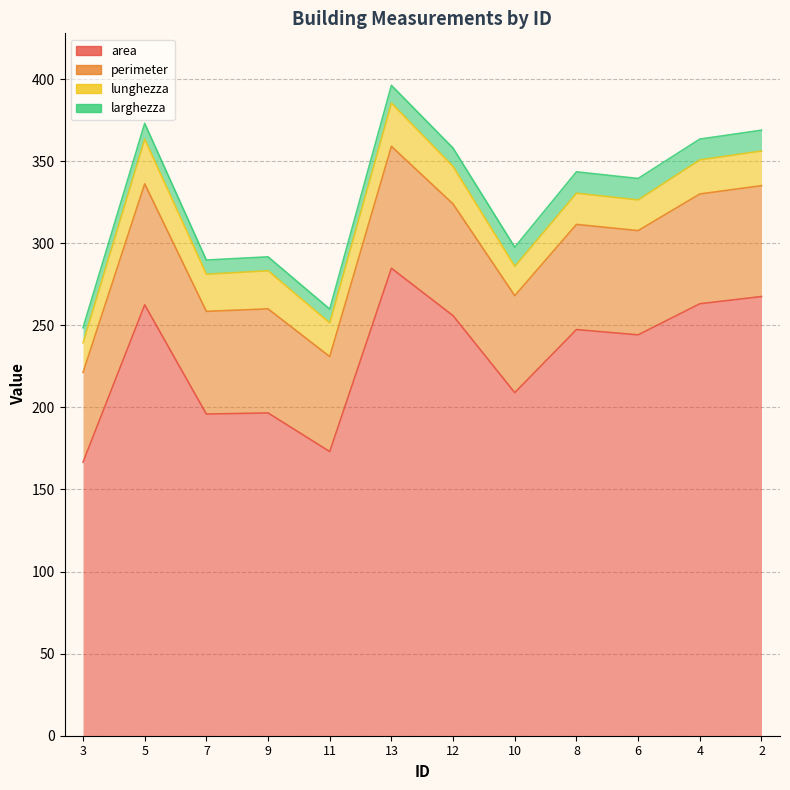

True or false: area and lunghezza intersect in this chart.

False